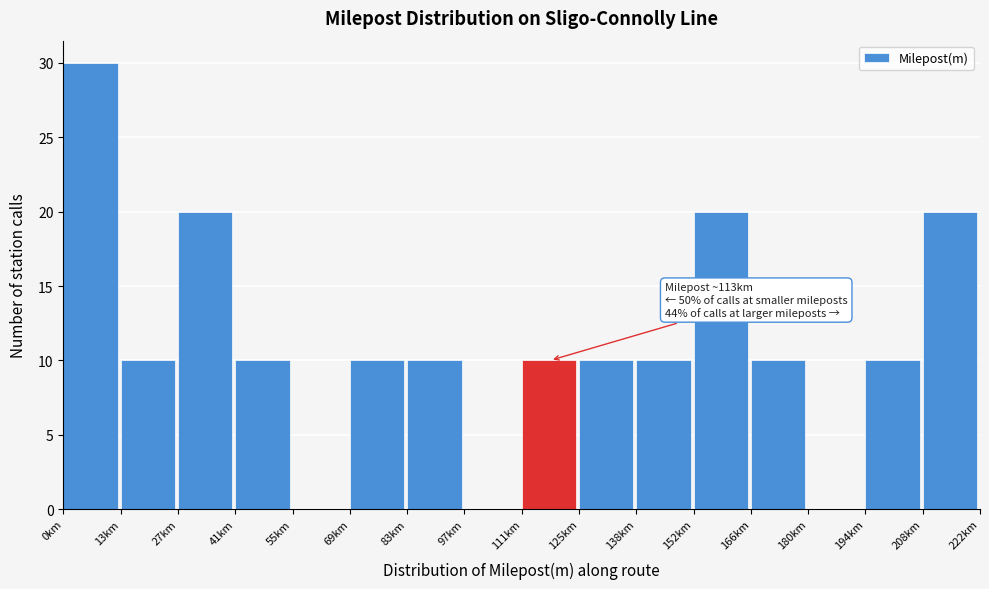

Reading left to right, what are all the values shown in this chart?

0km=30	13km=10	27km=20	41km=10	55km=0	69km=10	83km=10	97km=0	111km=10	125km=10	138km=10	152km=20	166km=10	180km=0	194km=10	208km=20